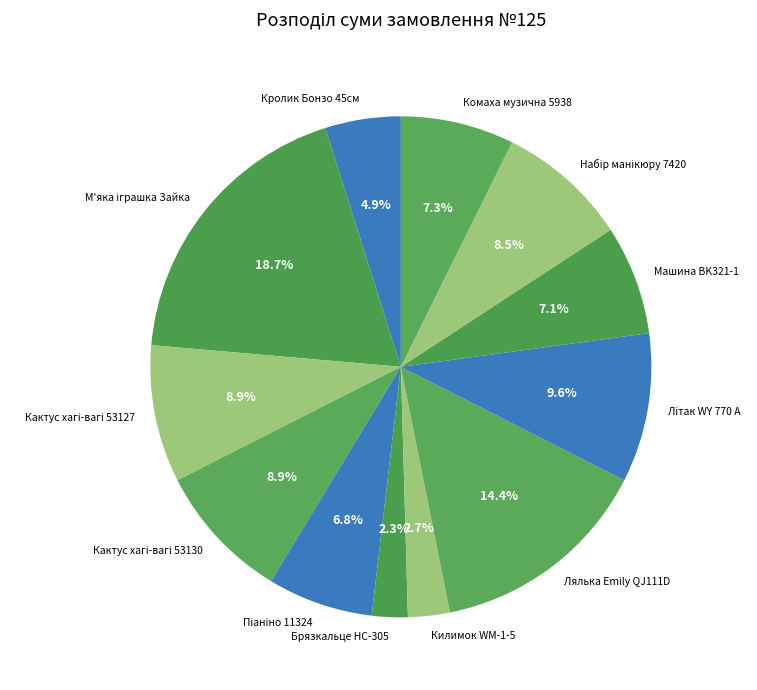

How many segments does this pie chart have?

12